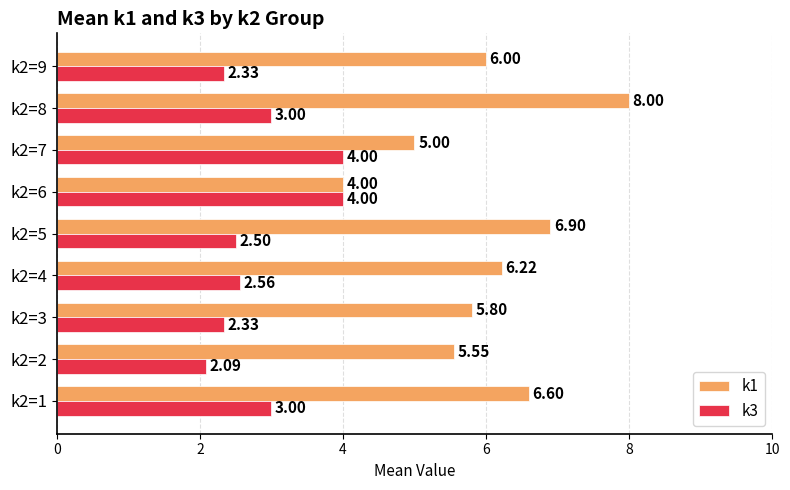

Rank the series at k2=9 from lowest to highest value.

k3, k1